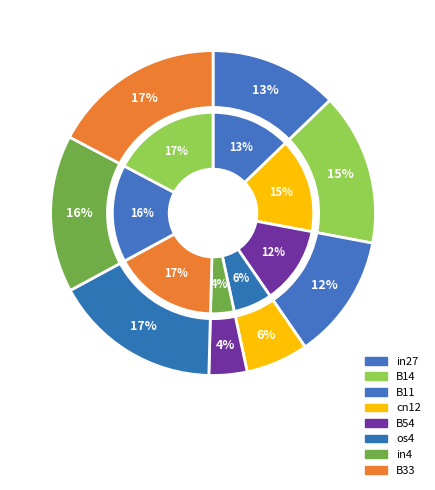

How many slices are in this pie chart?

8